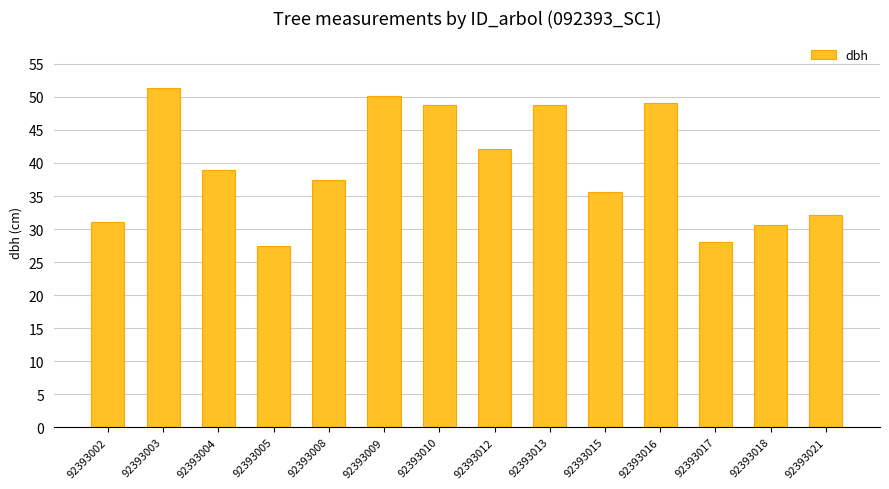

How many data points are less than 38?

7